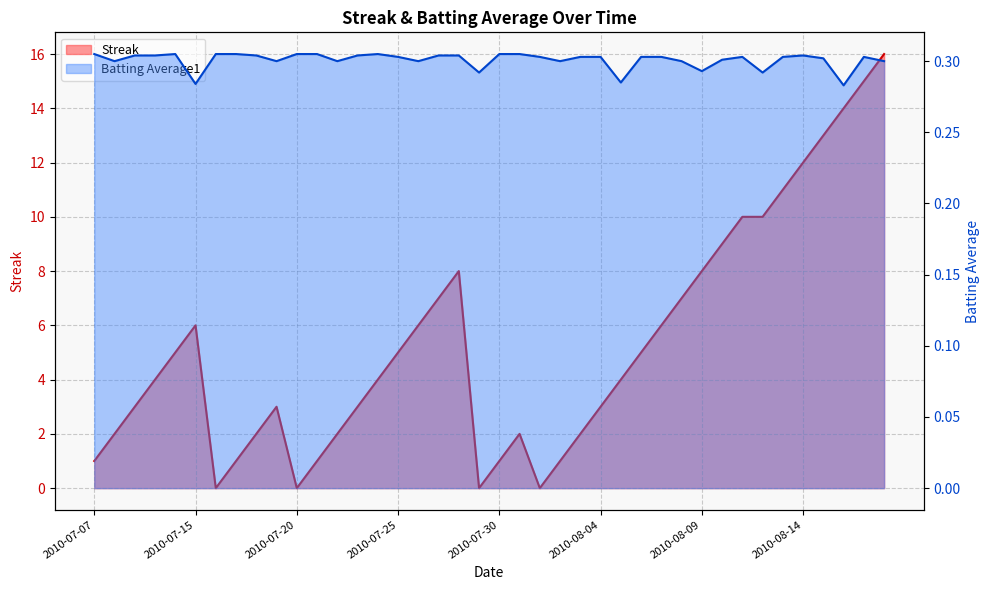

Reading left to right, transcribe all the data shown in this chart.

Streak: 1.0	2.0	3.0	4.0	5.0	6.0	0.0	1.0	2.0	3.0	0.0	1.0	2.0	3.0	4.0	5.0	6.0	7.0	8.0	0.0	1.0	2.0	0.0	1.0	2.0	3.0	4.0	5.0	6.0	7.0	8.0	9.0	10.0	10.0	11.0	12.0	13.0	14.0	15.0	16.0
Batting Average1: 0.3	0.3	0.3	0.3	0.3	0.3	0.3	0.3	0.3	0.3	0.3	0.3	0.3	0.3	0.3	0.3	0.3	0.3	0.3	0.3	0.3	0.3	0.3	0.3	0.3	0.3	0.3	0.3	0.3	0.3	0.3	0.3	0.3	0.3	0.3	0.3	0.3	0.3	0.3	0.3